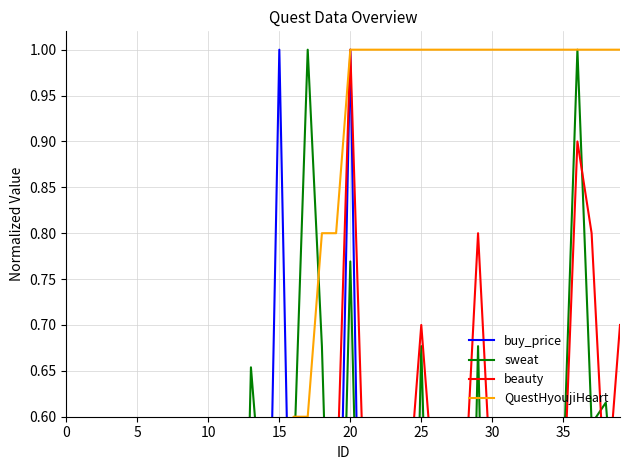

Which series has the largest range (max minus min)?

buy_price